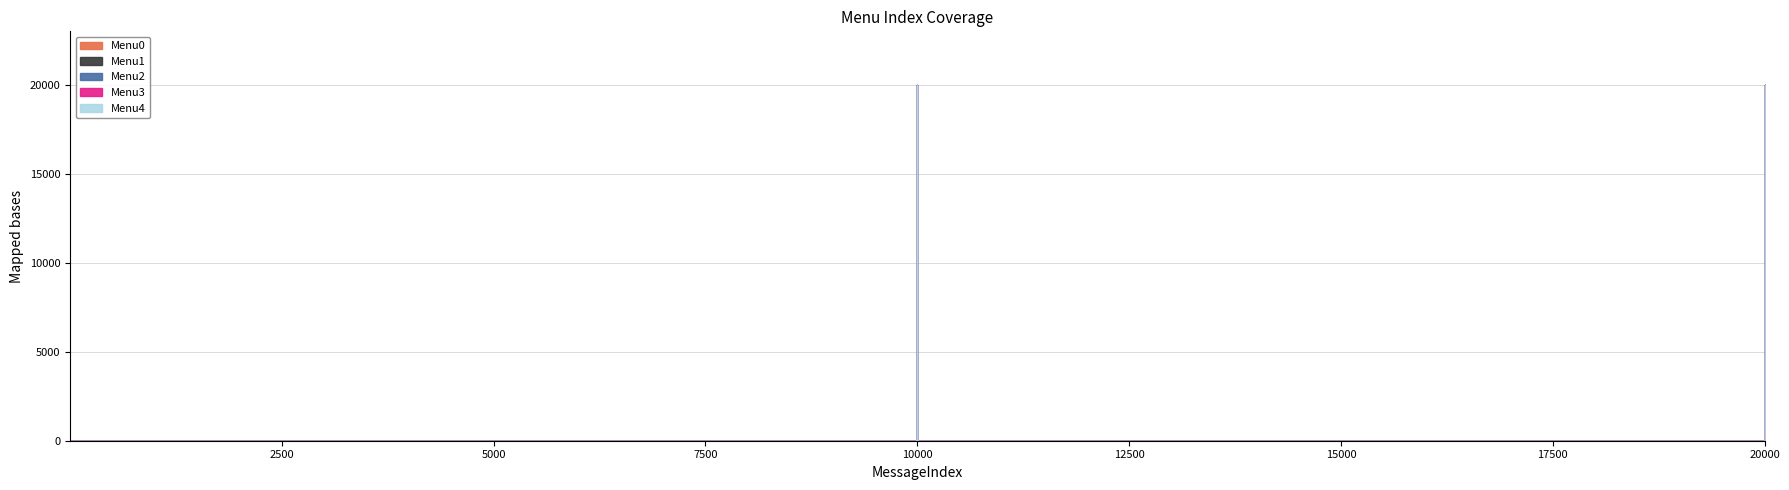

Which has a higher value, 99 or 11?

99